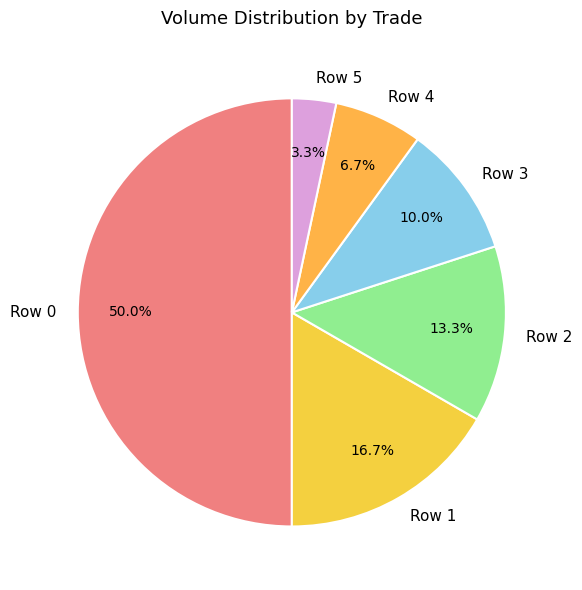

Which category has the smallest portion of the pie?

Row 5